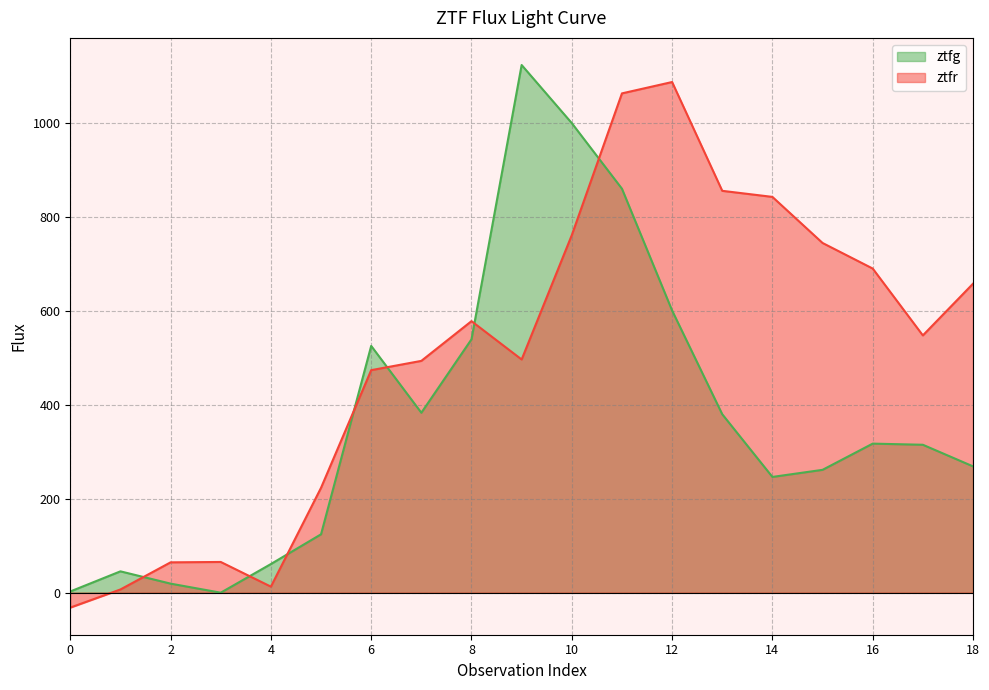

Rank the series at 5 from highest to lowest value.

ztfr, ztfg